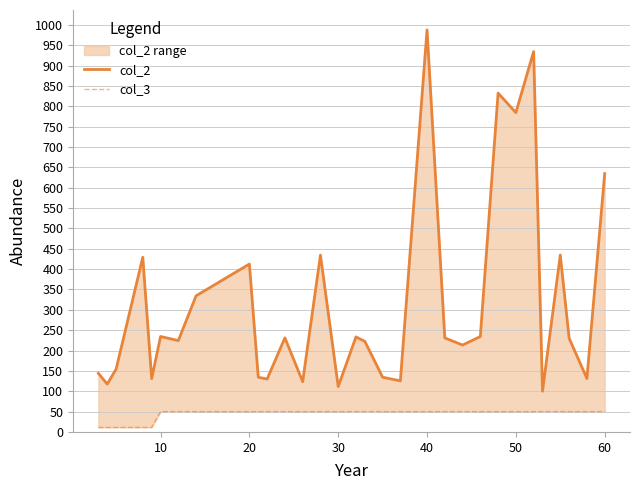

What is the difference between the second highest and minimum values in the col_2 series?

834.4